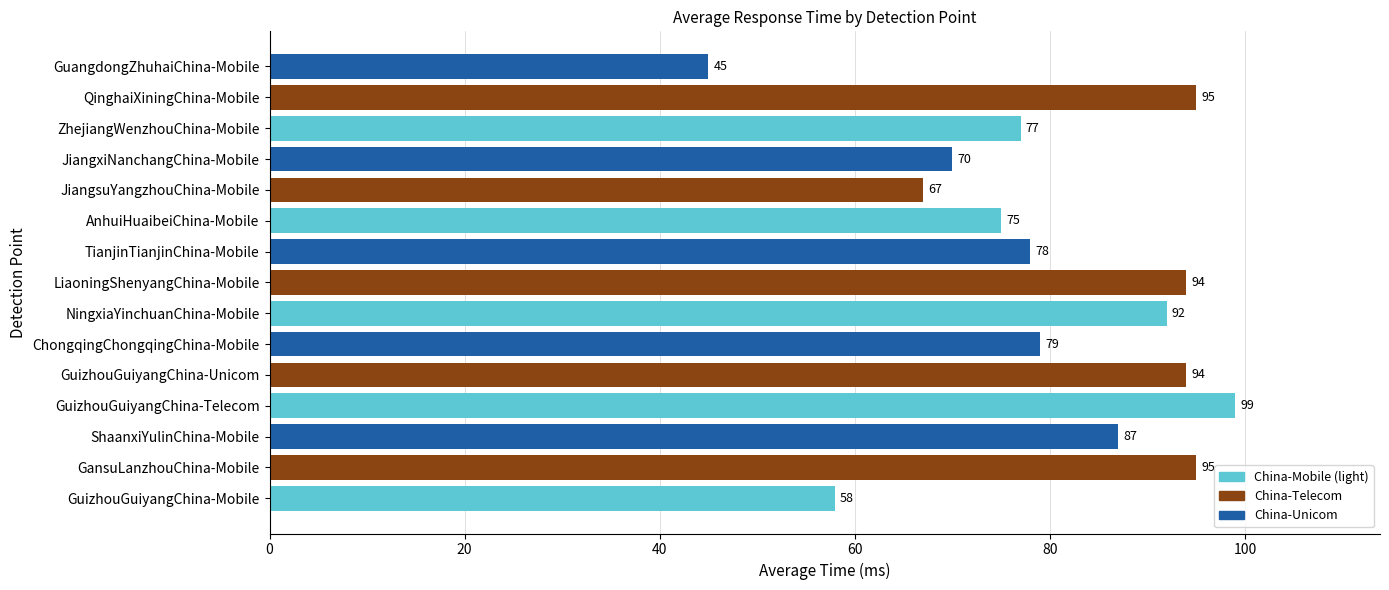

Reading top to bottom, list all the values displayed in this chart.

45	95	77	70	67	75	78	94	92	79	94	99	87	95	58